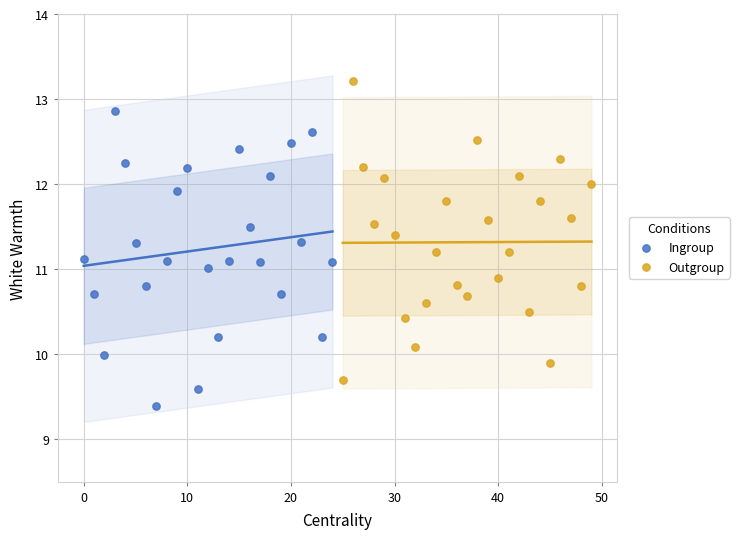

Which series contains the lowest Y value?

Ingroup